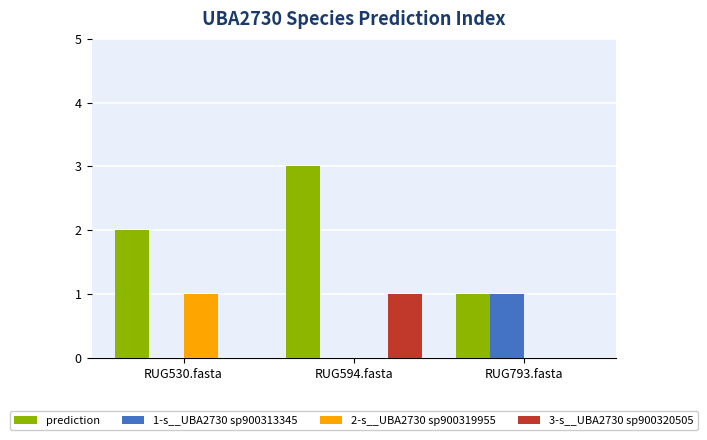

What are all the series names shown in the legend?

prediction, 1-s__UBA2730 sp900313345, 2-s__UBA2730 sp900319955, 3-s__UBA2730 sp900320505